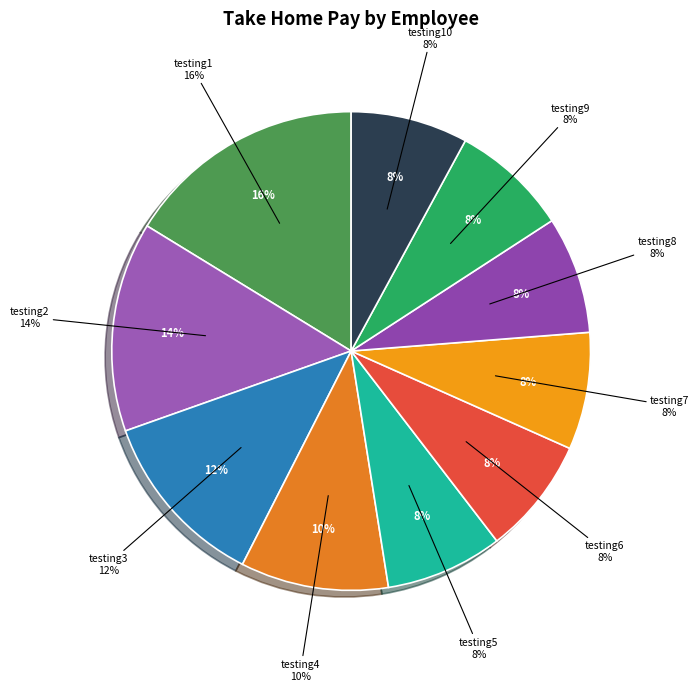

Count the number of slices in the pie.

10